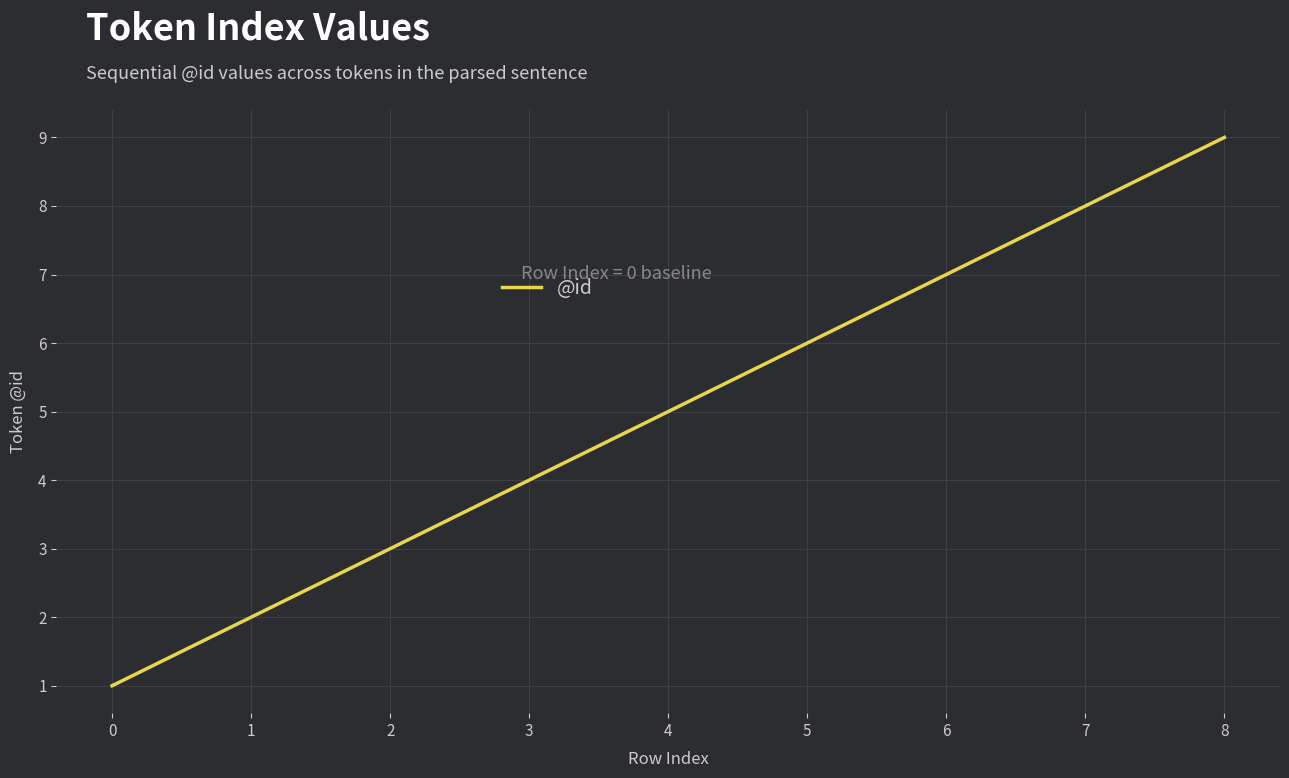

Rank the categories by value from lowest to highest.

0, 1, 2, 3, 4, 5, 6, 7, 8